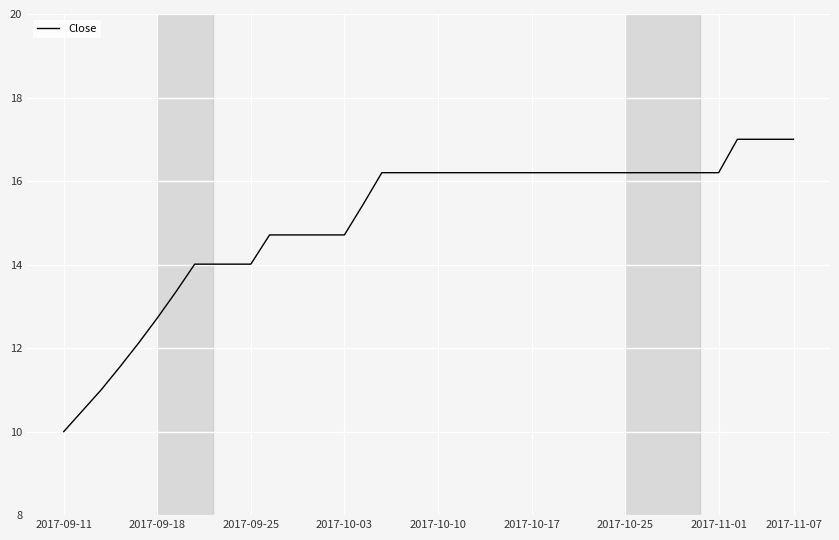

What is the smallest value displayed?

10.0